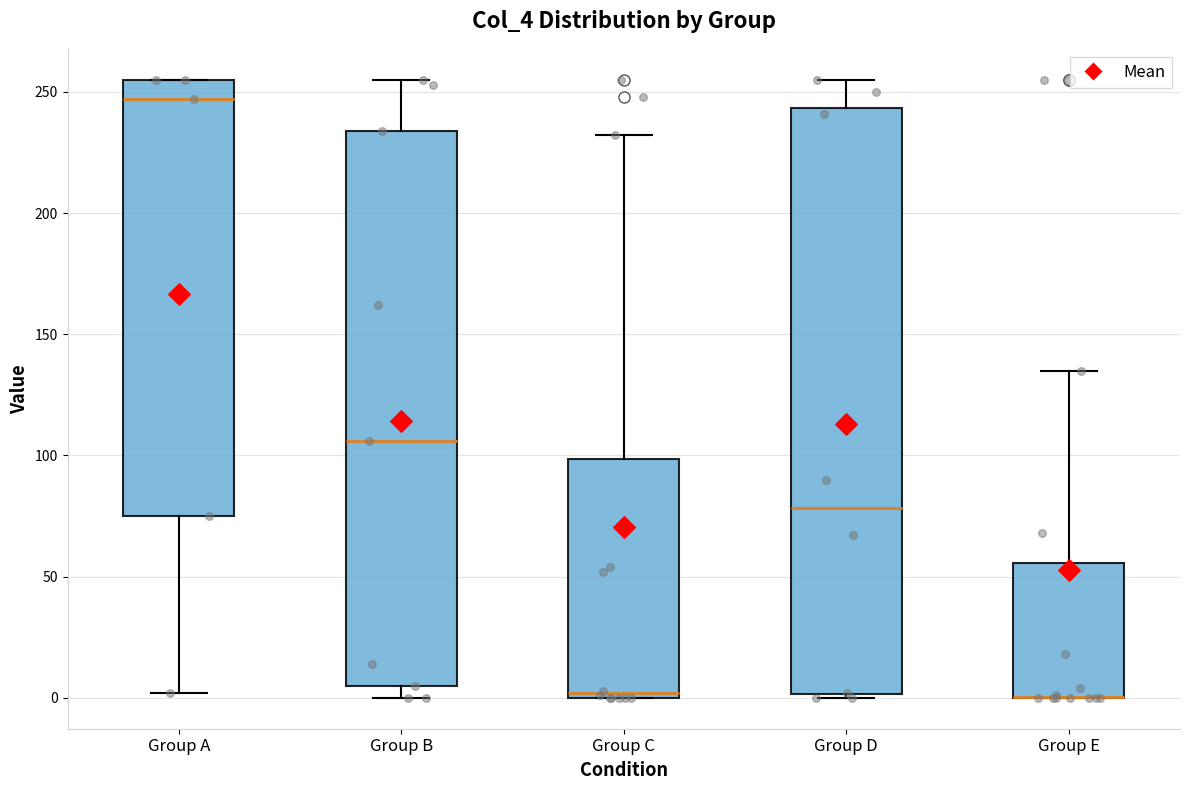

Where does the upper whisker of the box for Group D end on the y-axis? The values are not printed on the chart, so give them approximately, as read against the axis.

255